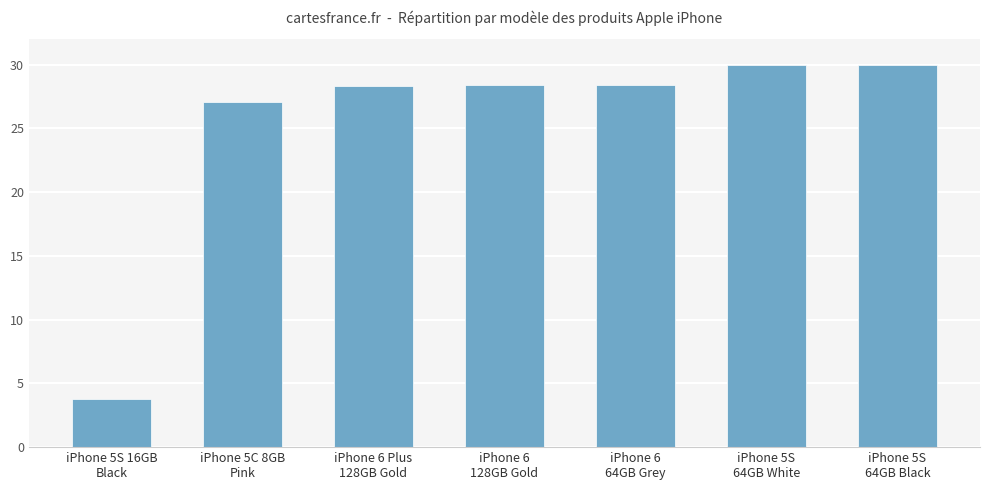

What is the difference between the maximum and minimum values?

26.2